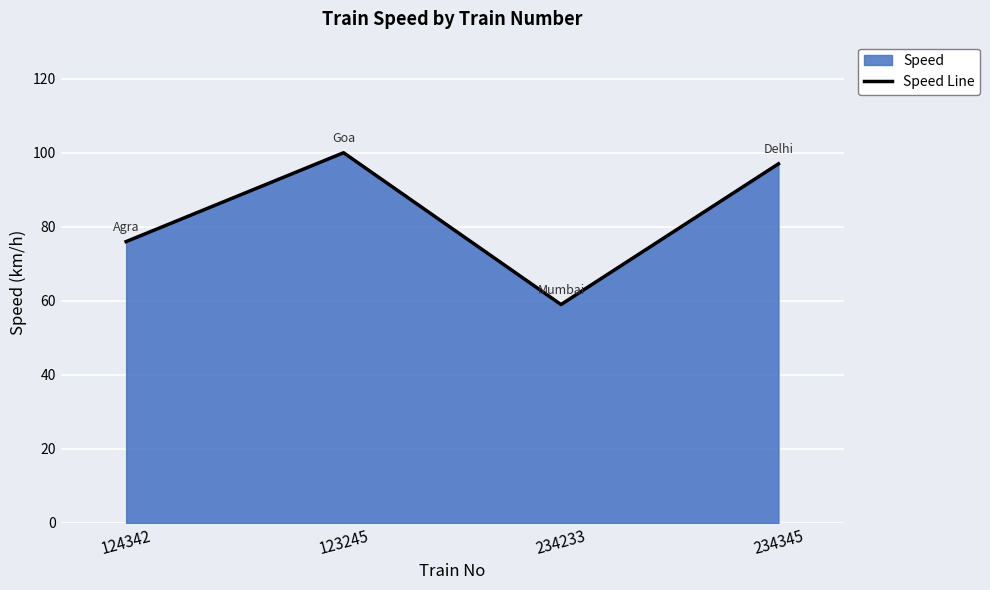

What is the greatest value displayed?

100